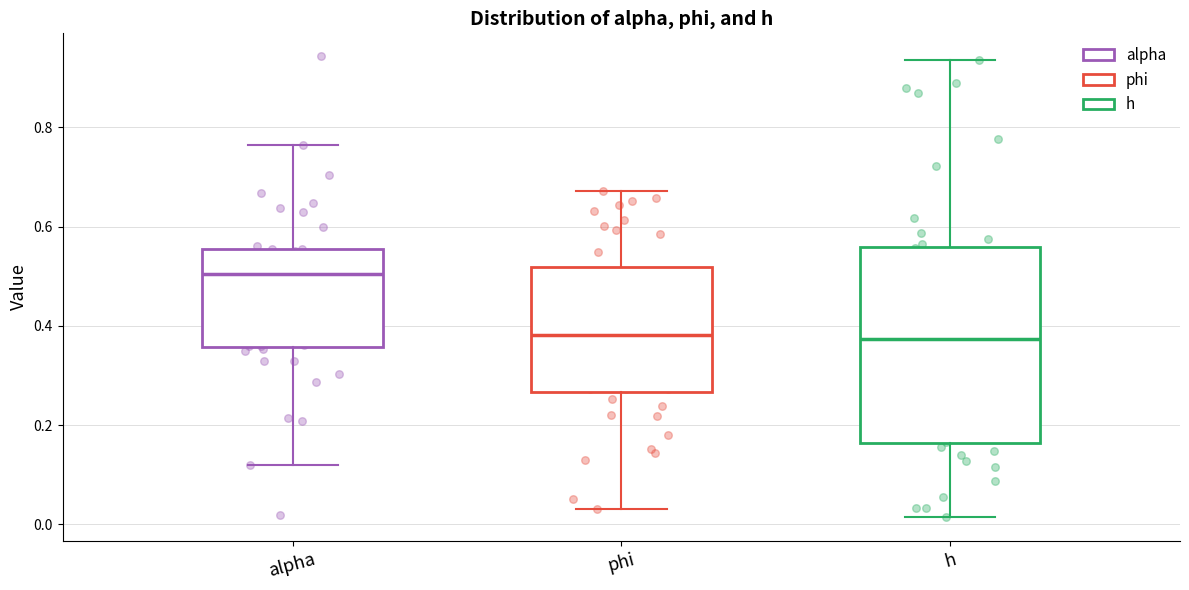

Reading left to right, read every box against the y-axis: the position of its median line, the range the box covers, and the ends of its whiskers. The values are not printed on the chart, so give them approximately, as read against the axis.

alpha: median 0.50, box 0.36 to 0.56, whiskers 0.12 to 0.76
phi: median 0.38, box 0.26 to 0.52, whiskers 0.04 to 0.68
h: median 0.38, box 0.16 to 0.56, whiskers 0.02 to 0.94